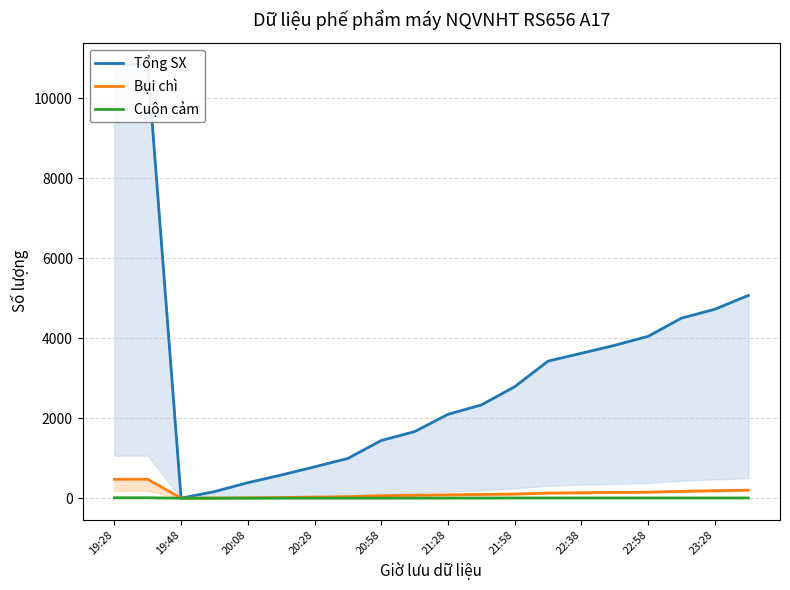

True or false: Cuộn cảm has more than 2 interior local peaks.

False